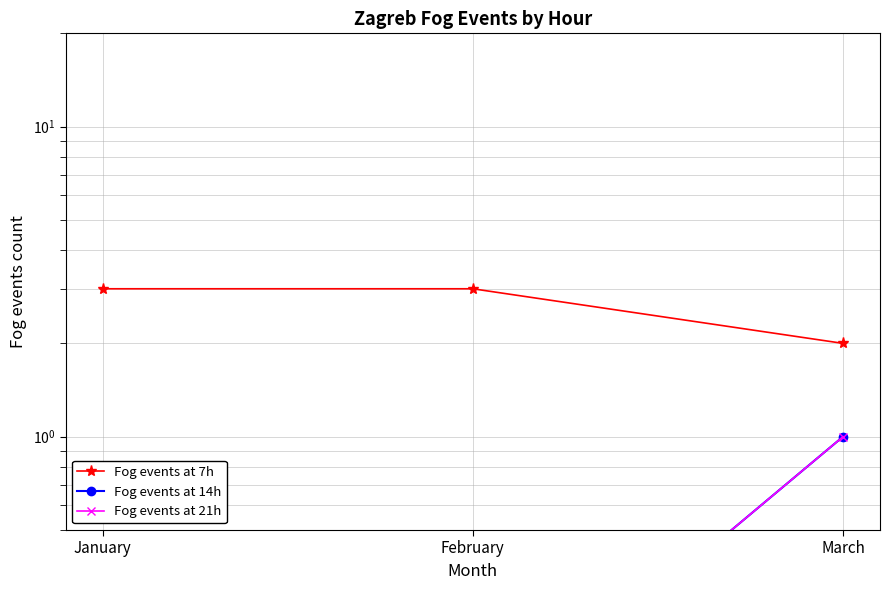

The value of Fog events at 7h at January is 3.0. True or false?

True